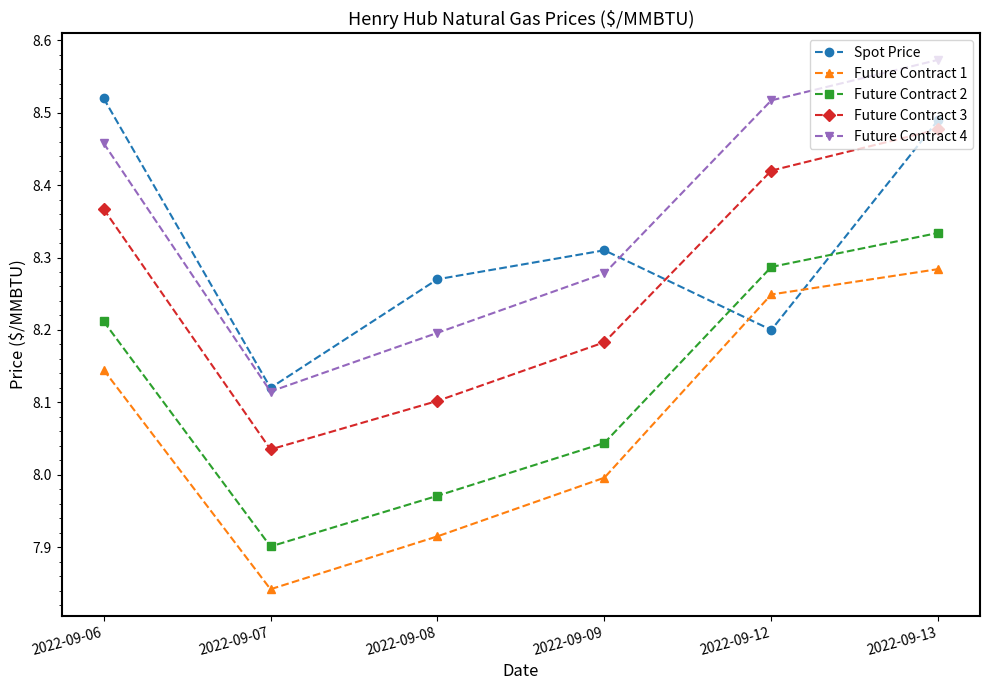

The value of Future Contract 4 at 2022-09-08 is 8.2. True or false?

True